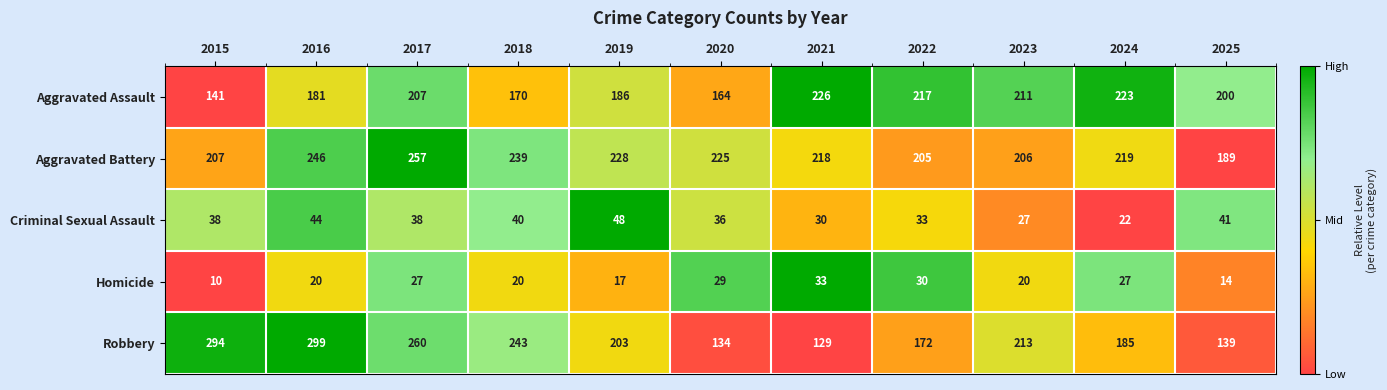

Rank the series at 2016 from lowest to highest value.

Homicide, Criminal Sexual Assault, Aggravated Assault, Aggravated Battery, Robbery